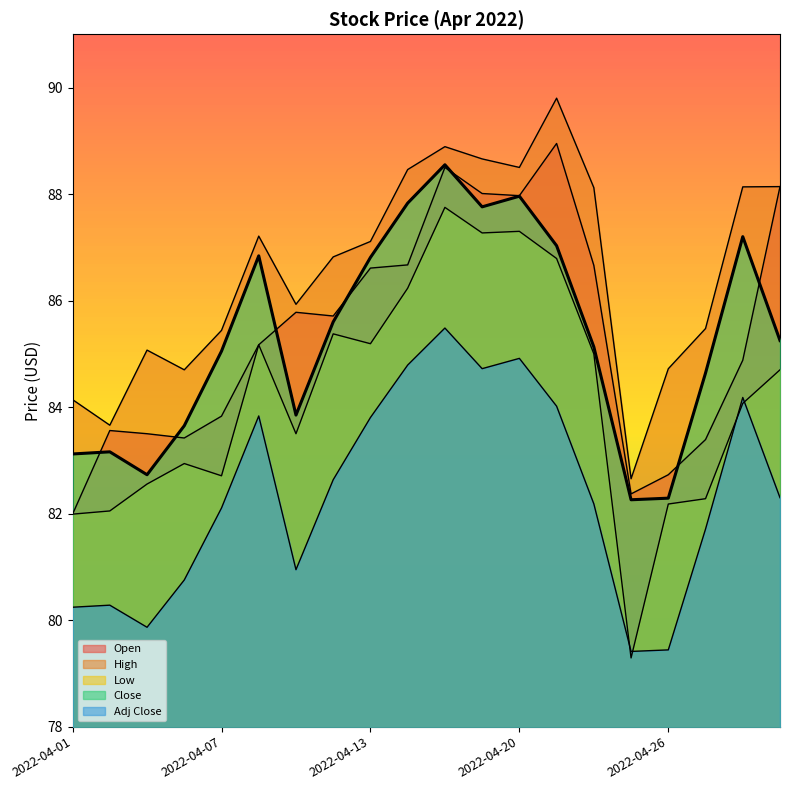

How many lines are shown in the chart?

5